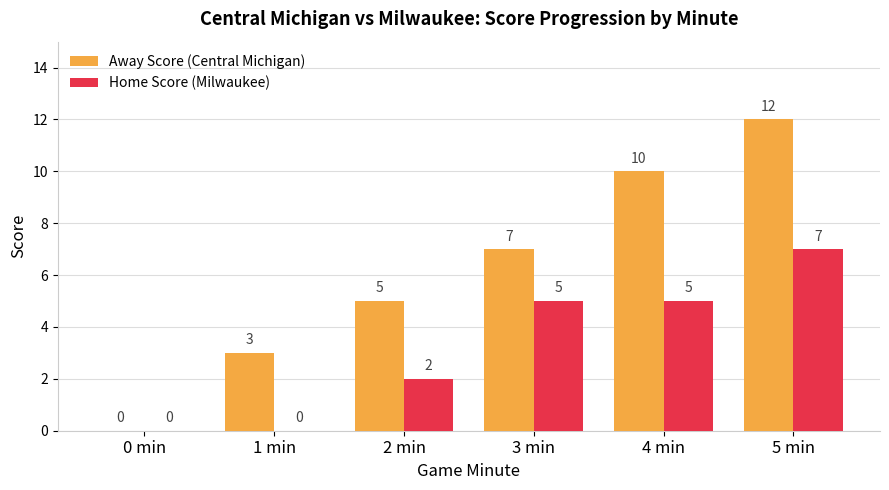

Which series has the largest total across all categories?

Away Score (Central Michigan)